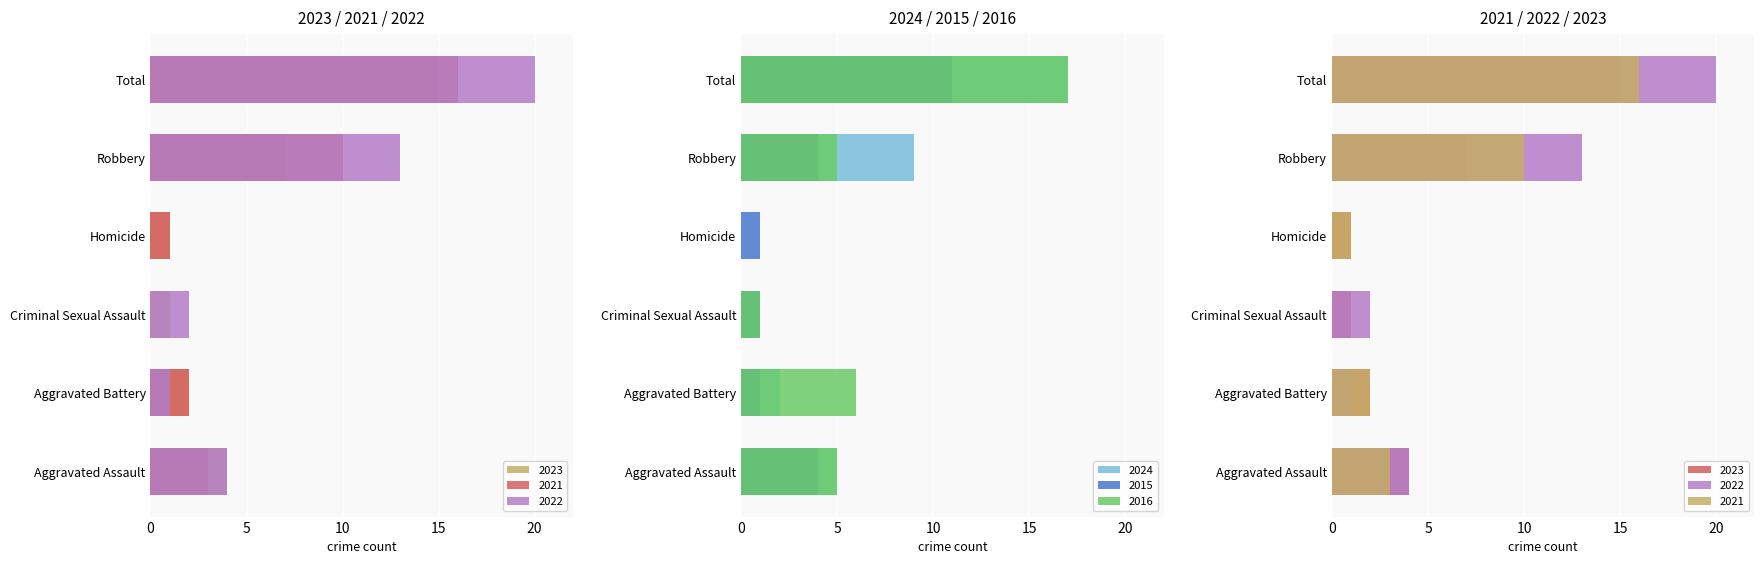

What is the total value across all series at Robbery?

48